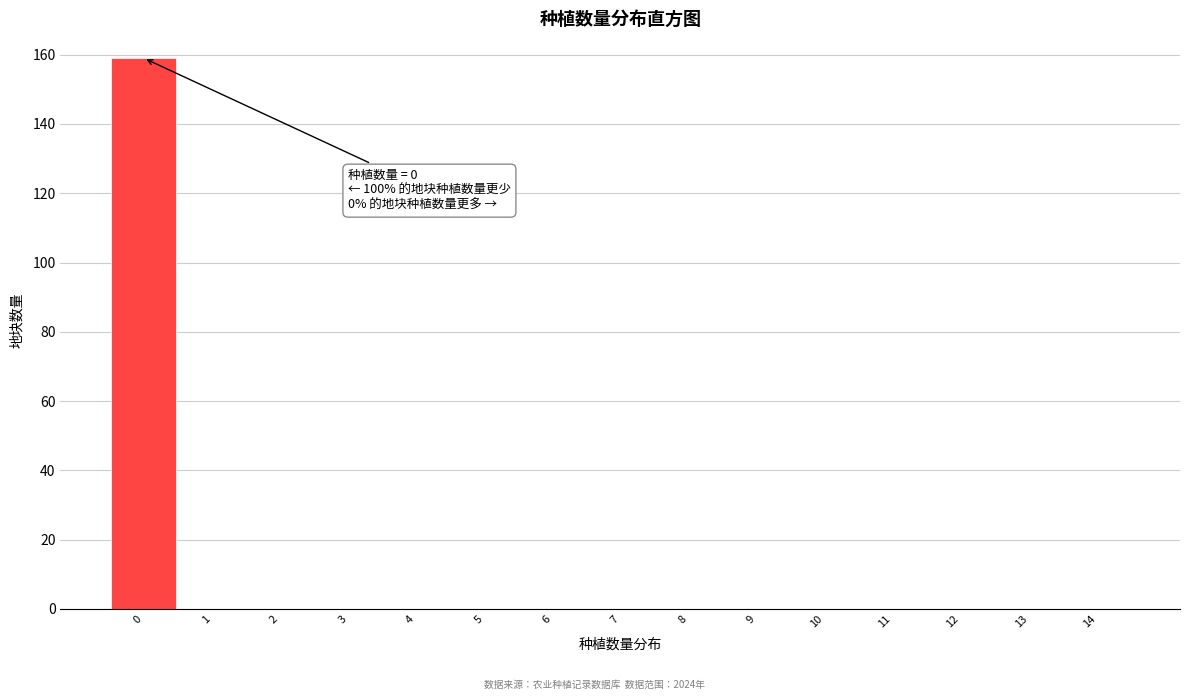

Over which range of the x-axis is the bar tallest?

-0.5 to 0.5